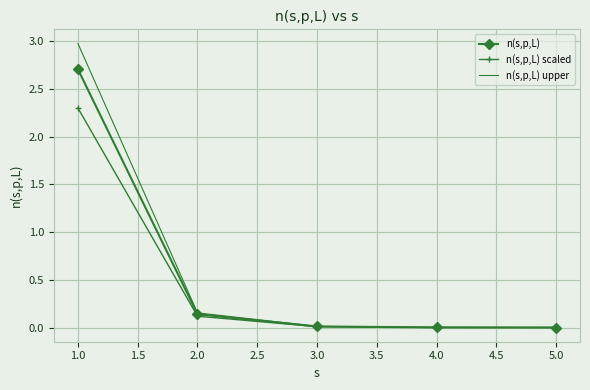

At which label is n(s,p,L) closest to 1?

2.0